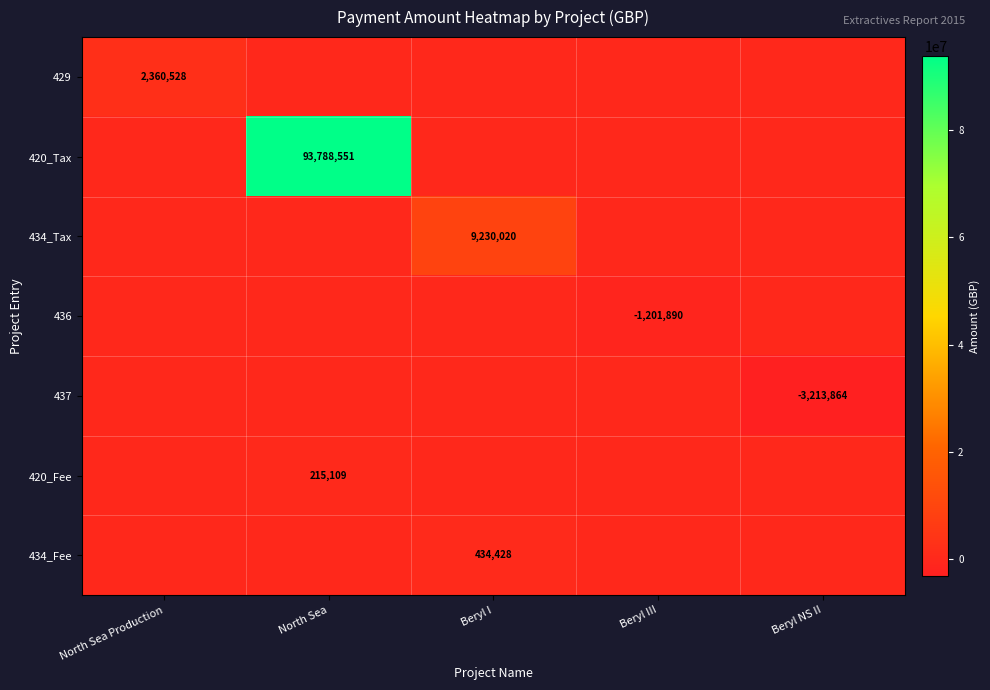

Is it true that 420_Fee equals 74814 at North Sea?

False